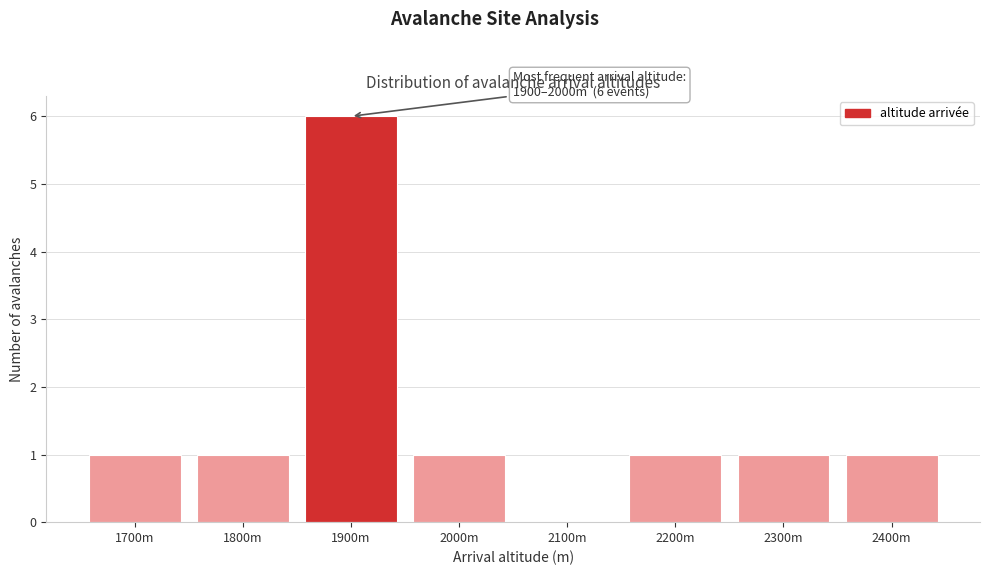

Reading right to left, transcribe all the data shown in this chart.

2400m=1	2300m=1	2200m=1	2100m=0	2000m=1	1900m=6	1800m=1	1700m=1